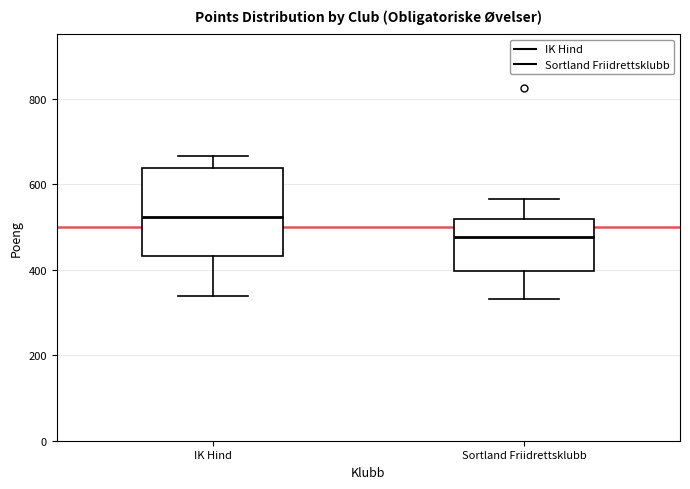

Which box has the lowest median line?

Sortland Friidrettsklubb